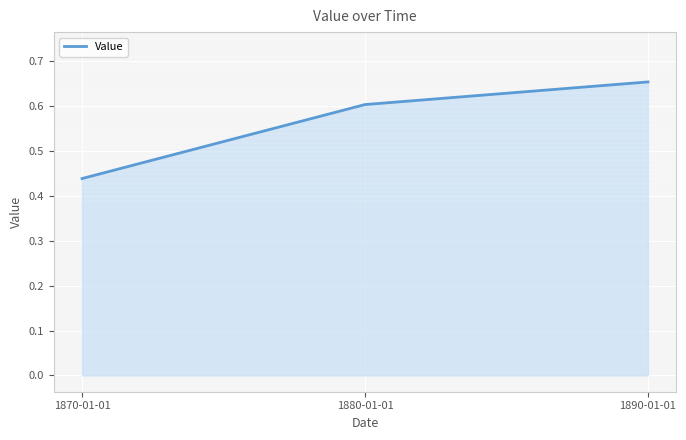

Where is the data nearest to the value 0?

1870-01-01